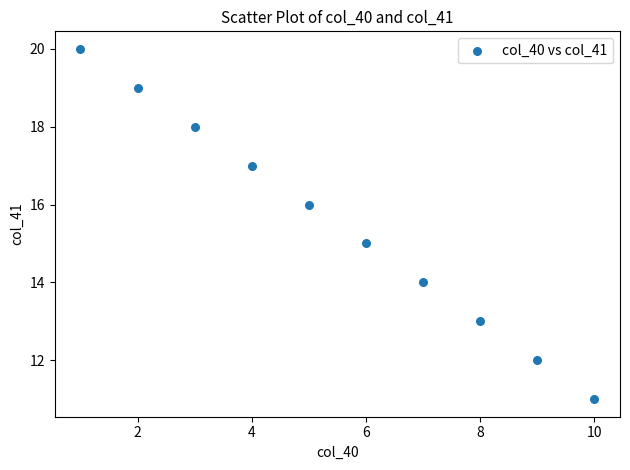

What is the range of Y values (max minus min)?

9.0